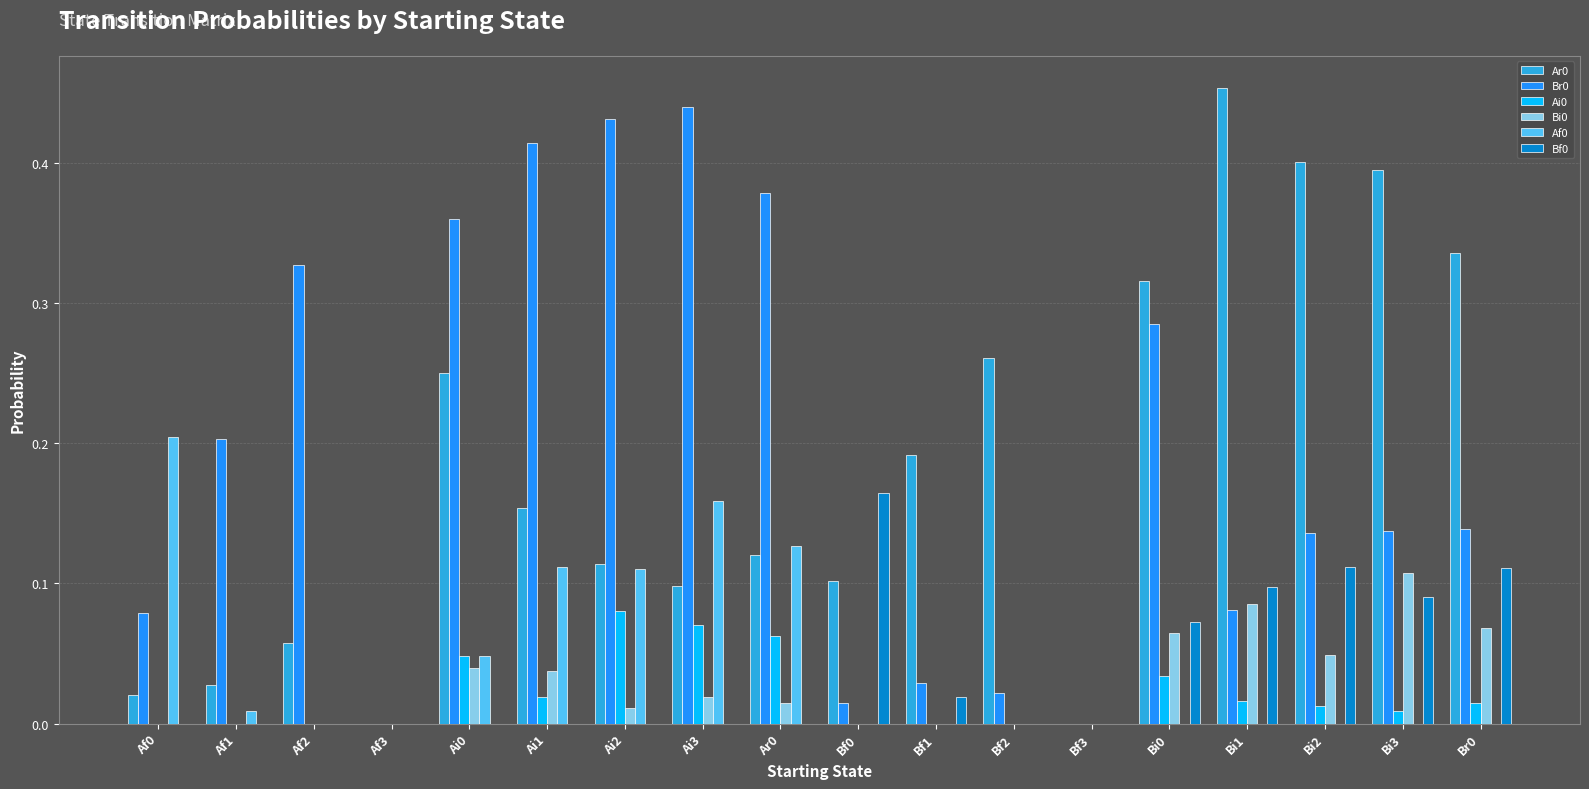

Count the Bi0 values in the range 0 to 1.

18